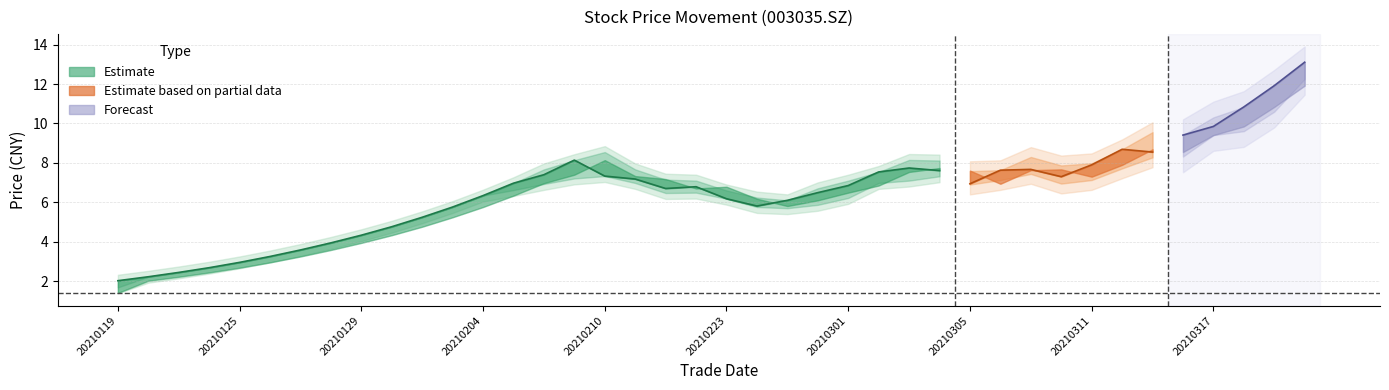

Does the chart have visible grid lines?

Yes